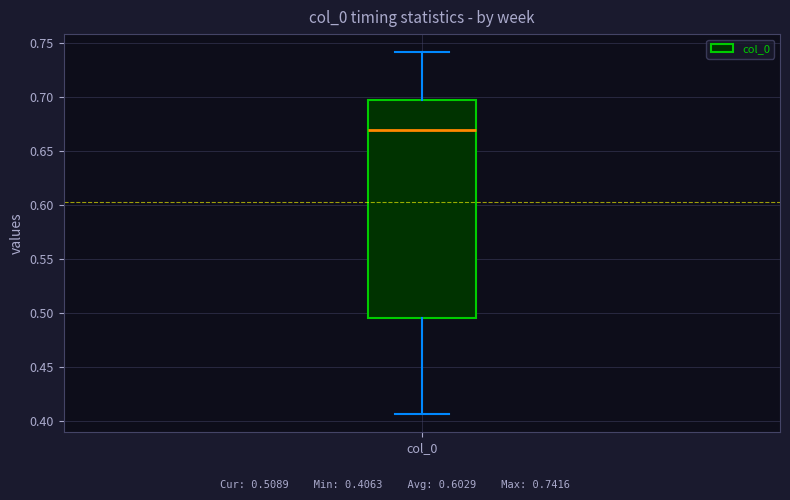

Transcribe this box plot: give where the median line is, the range the box spans, and where the two whiskers end, as read against the y-axis. The values are not printed on the chart, so give them approximately, as read against the axis.

median 0.670, box 0.495 to 0.695, whiskers 0.405 to 0.740